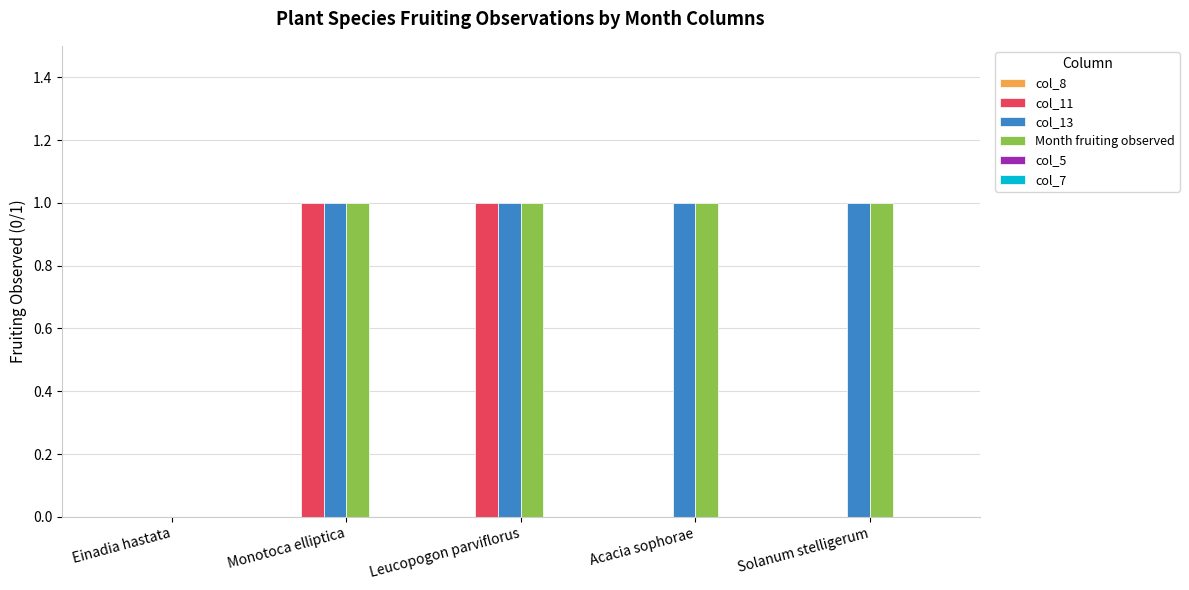

Count the number of data series in this chart.

3